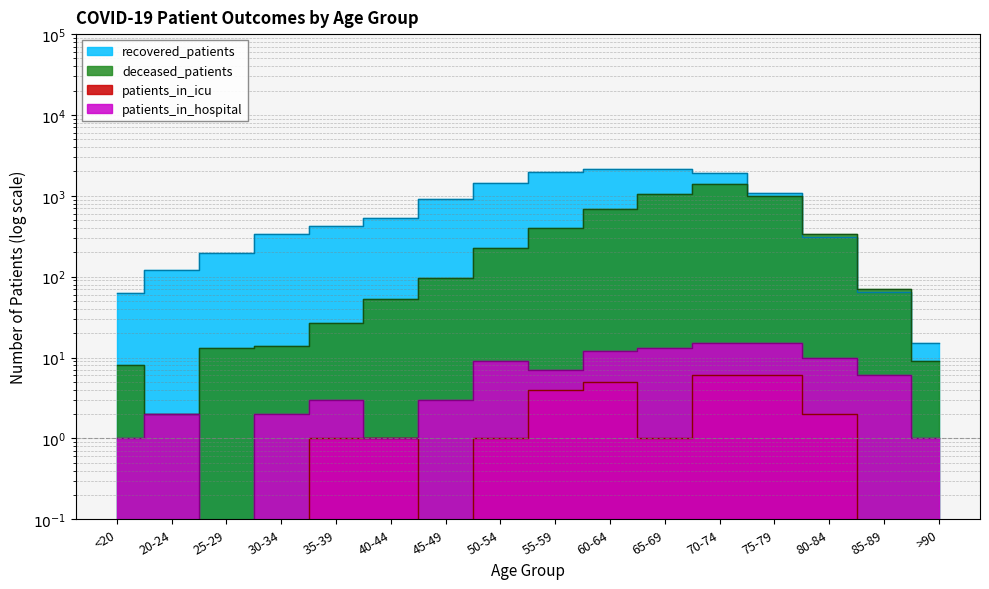

What is the difference between the maximum and minimum values in the patients_in_icu series?

6